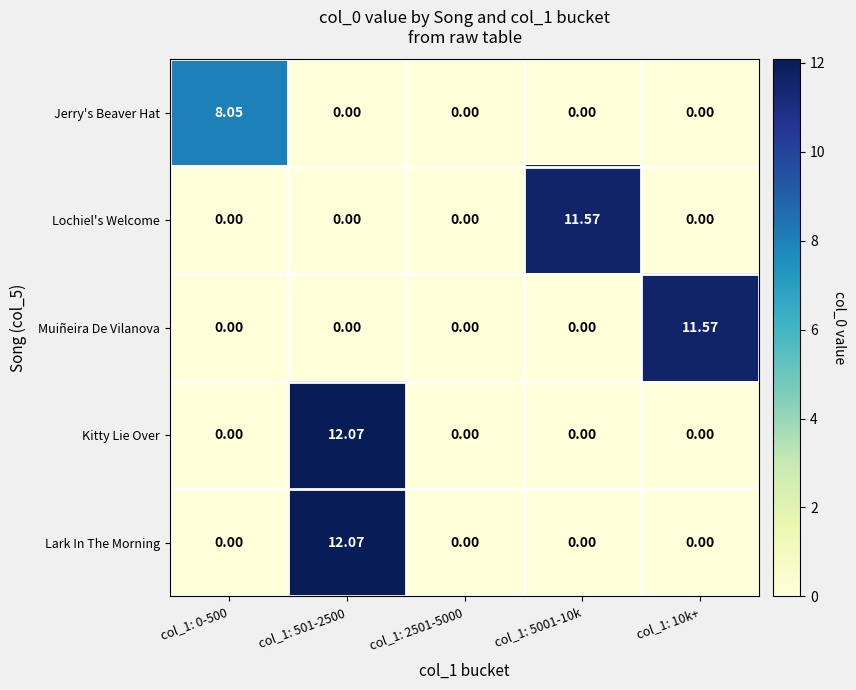

What is the maximum value shown in the chart?

12.1